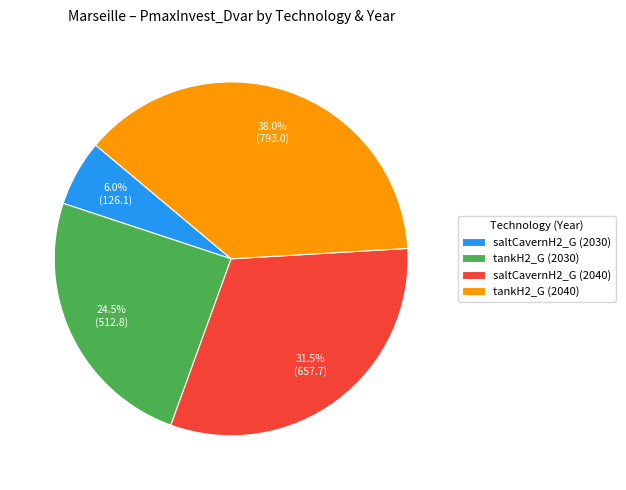

True or false: tankH2_G (2030) accounts for 36% of the total.

False